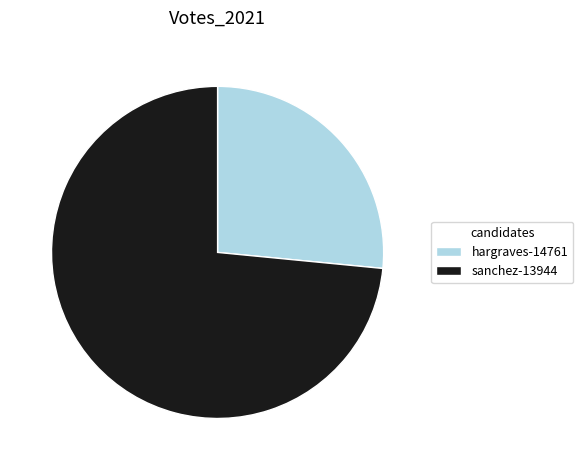

Do sanchez-13944 and hargraves-14761 together represent more than half of the pie?

Yes